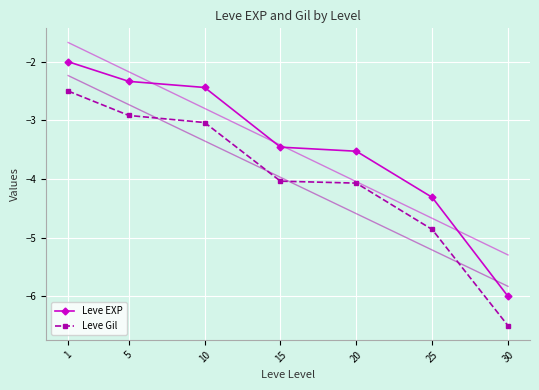

List the series in order of their overall mean, highest first.

Leve EXP, Leve Gil